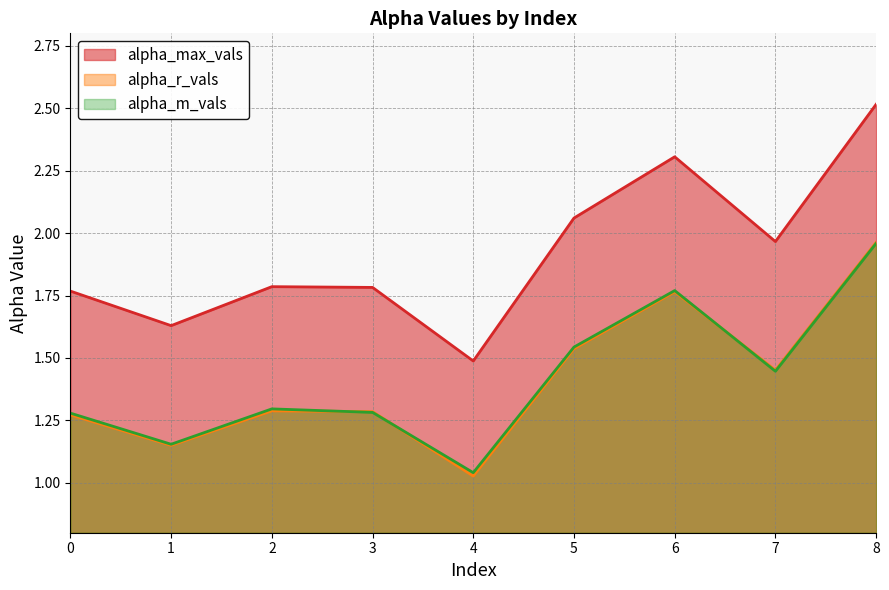

How many lines are shown in the chart?

3